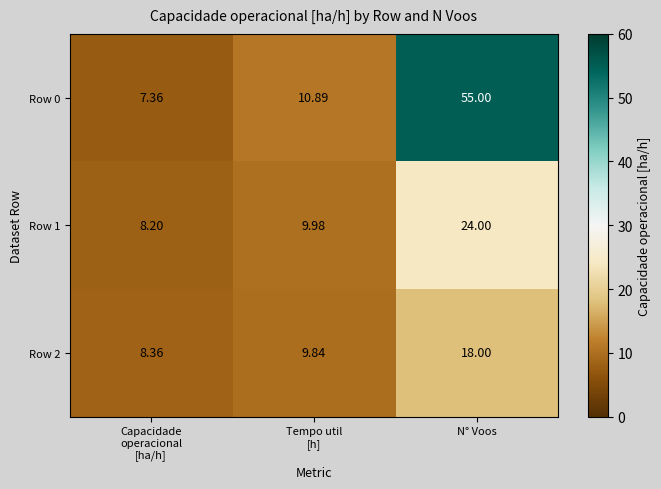

At how many categories does at least one series exceed 38?

1